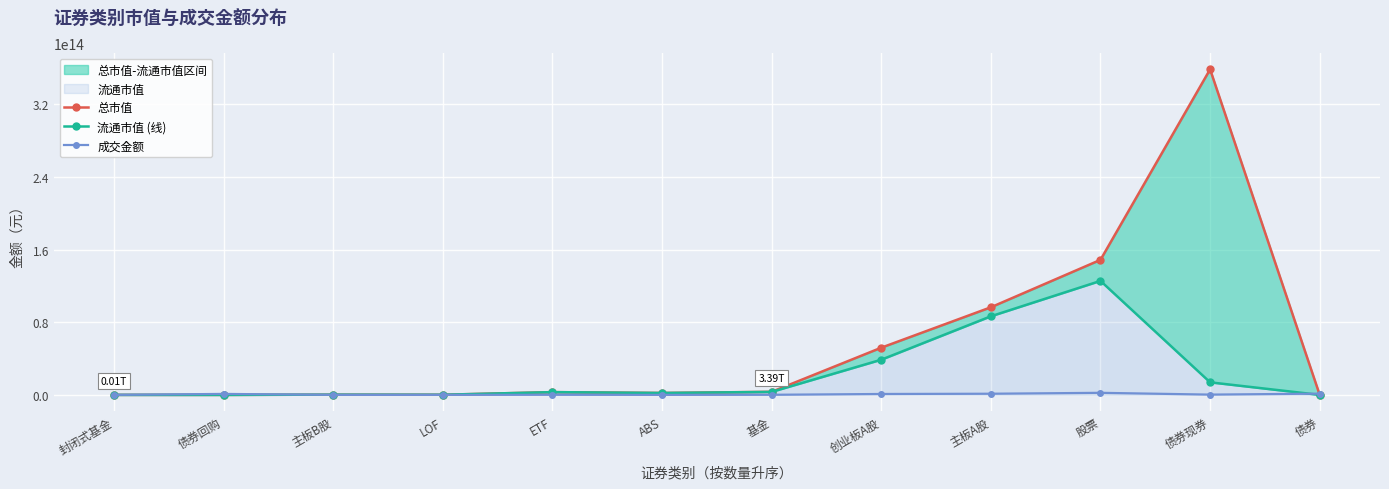

Which category has the lowest value in the 总市值 series?

债券回购